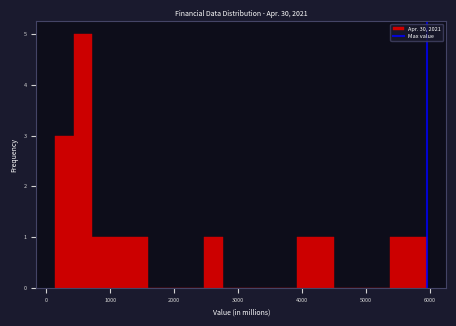

Around what value on the x-axis is the tallest bar? Give the approximate position of its centre, as read against the axis.

600